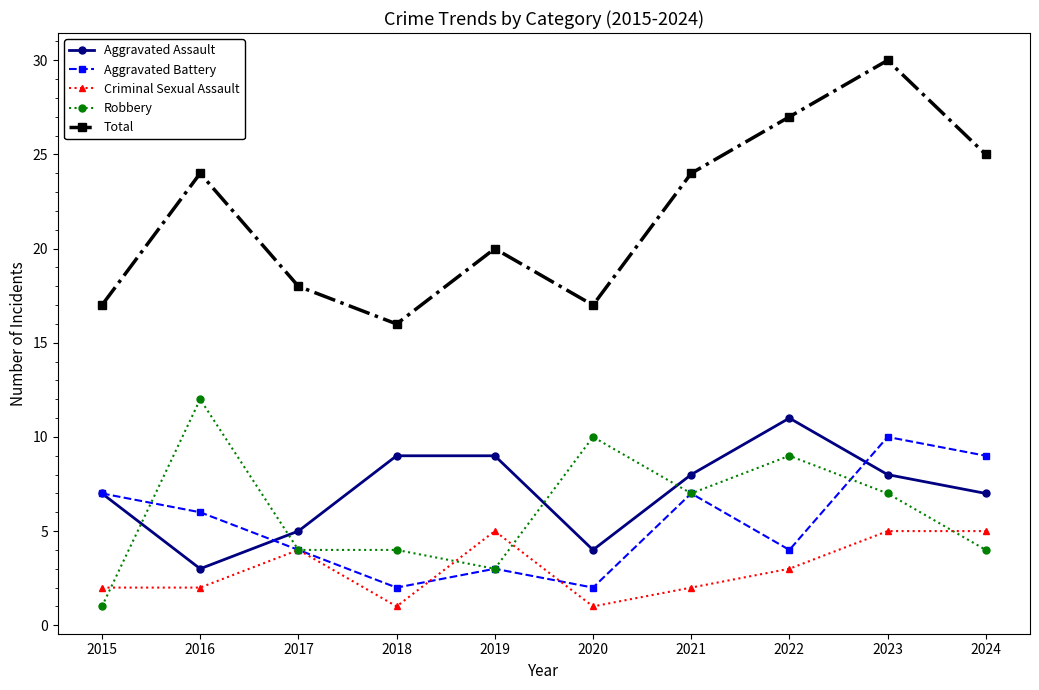

True or false: Aggravated Assault and Aggravated Battery intersect in this chart.

True